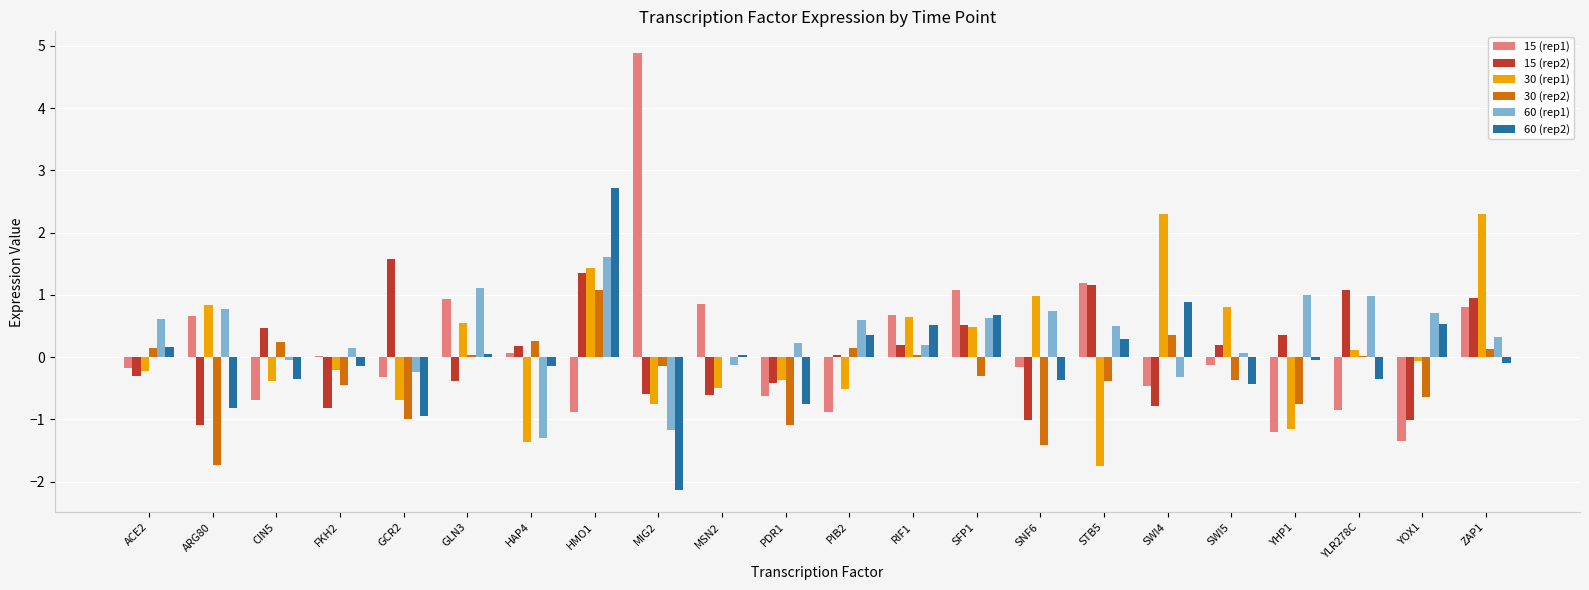

What are all the series names shown in the legend?

15 (rep1), 15 (rep2), 30 (rep1), 30 (rep2), 60 (rep1), 60 (rep2)